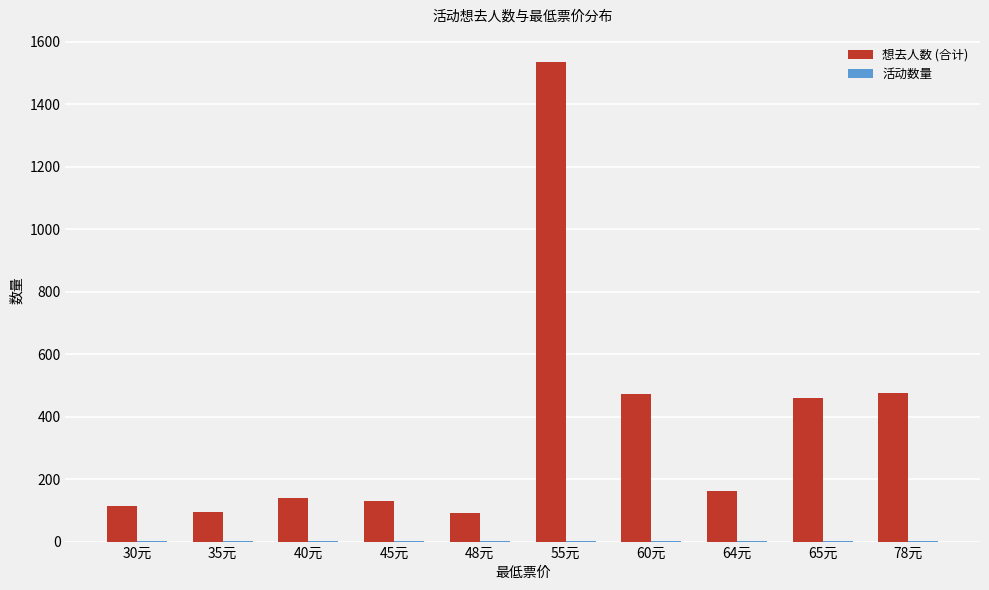

What is the sum of all 想去人数 (合计) values?

3676